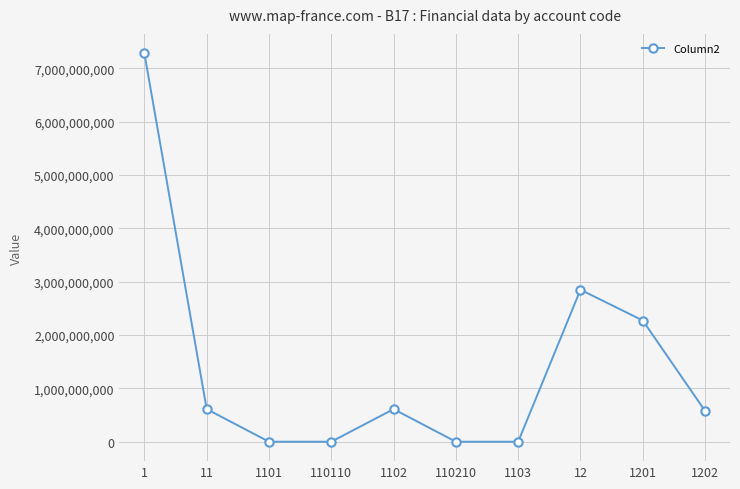

What is the maximum value shown in the chart?

7278578916